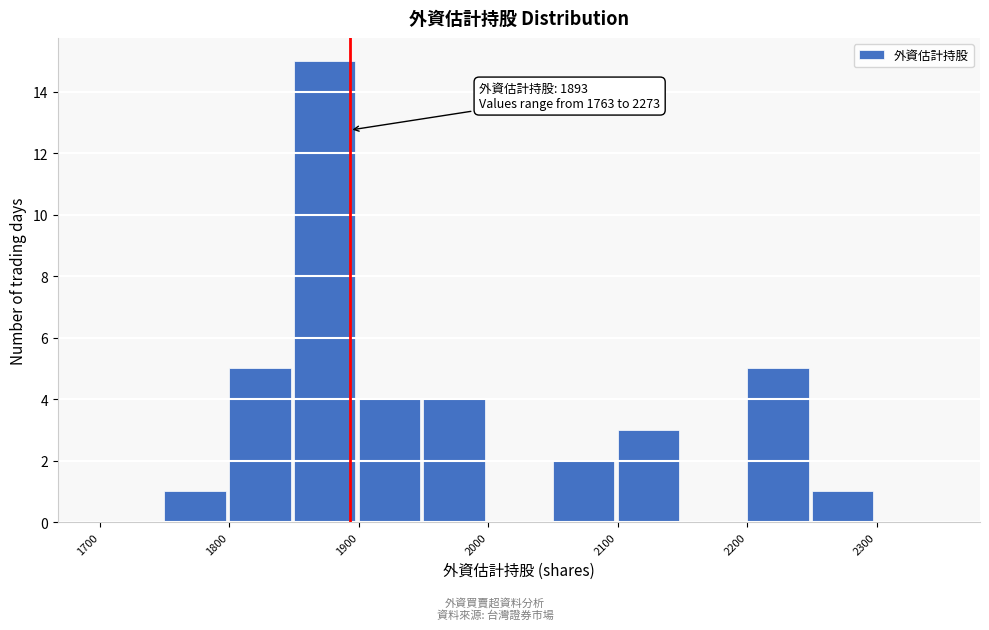

Which range on the x-axis has the tallest bar?

1850 to 1900